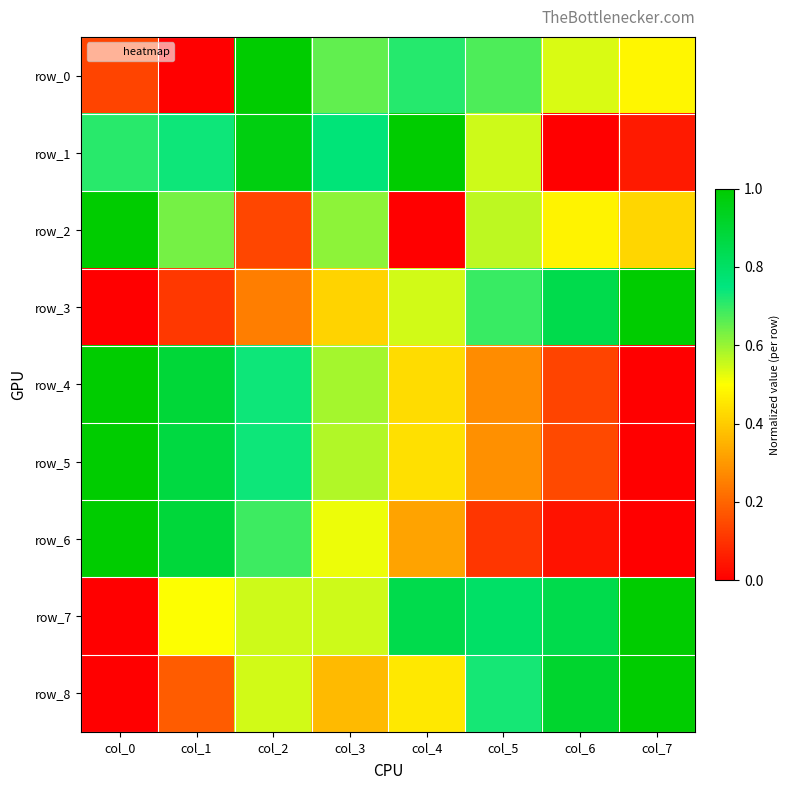

What is the sum of the row_4 values at col_7 and col_2?

0.7